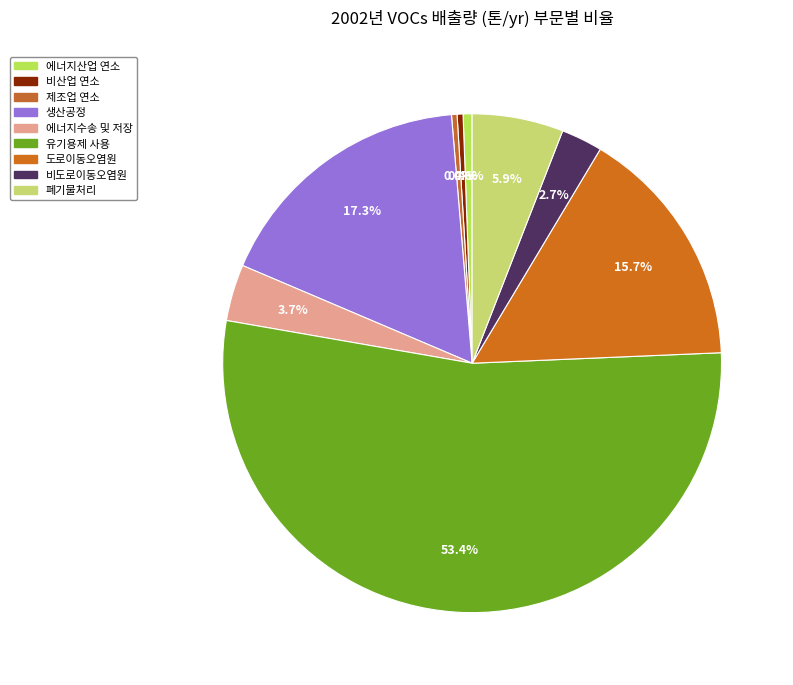

Which category accounts for the majority?

유기용제 사용